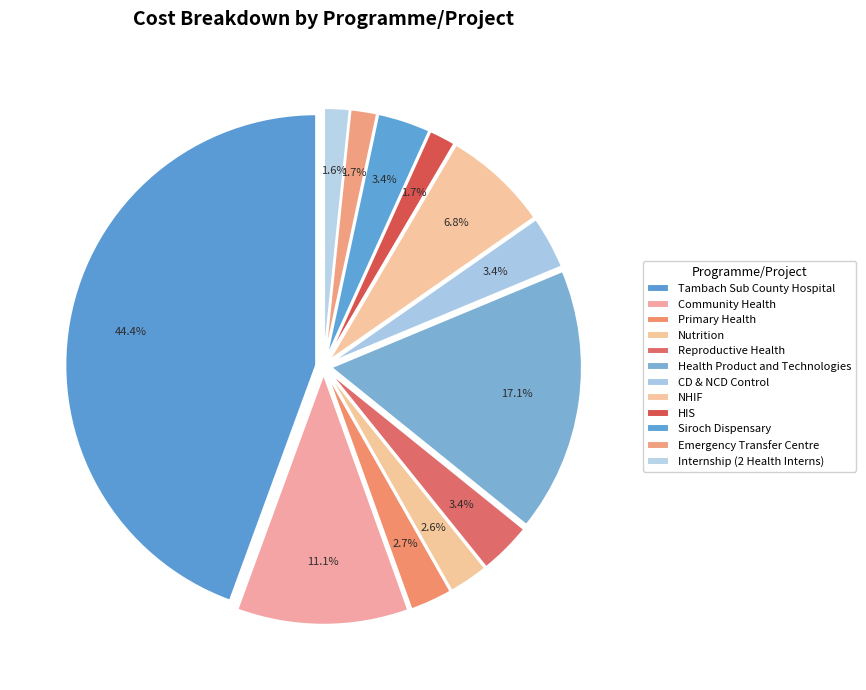

Count the number of slices in the pie.

12